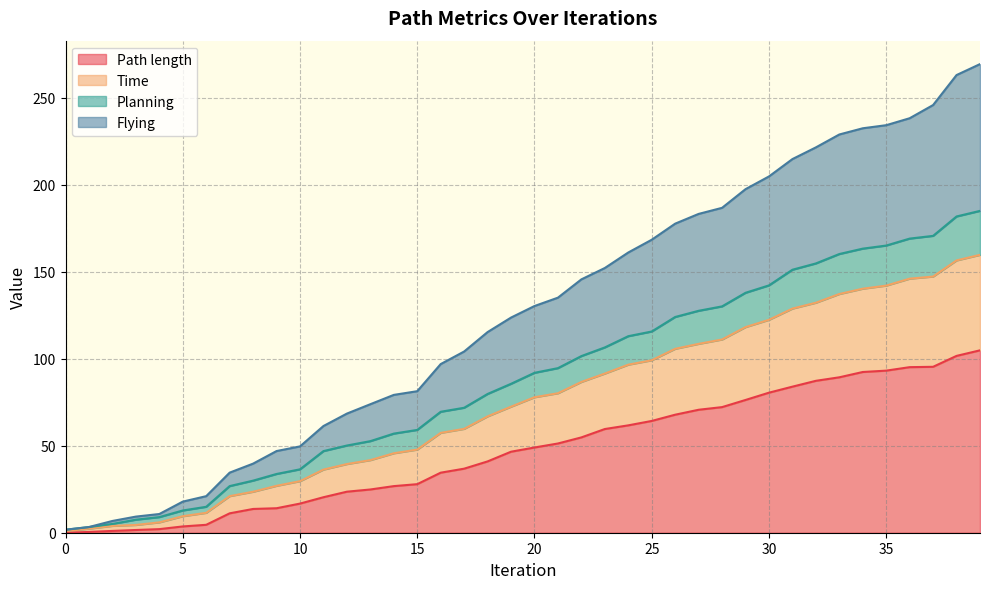

Does the chart have visible grid lines?

Yes